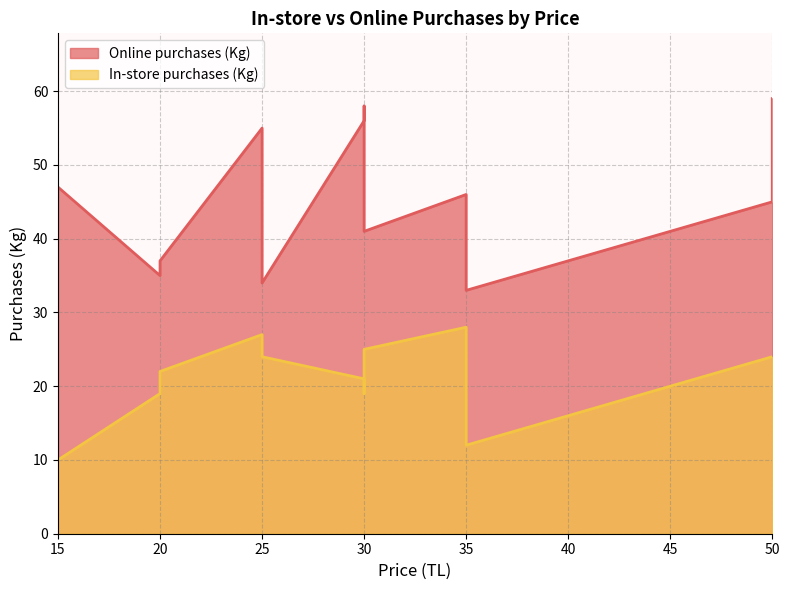

True or false: Online purchases (Kg) and In-store purchases (Kg) intersect in this chart.

False